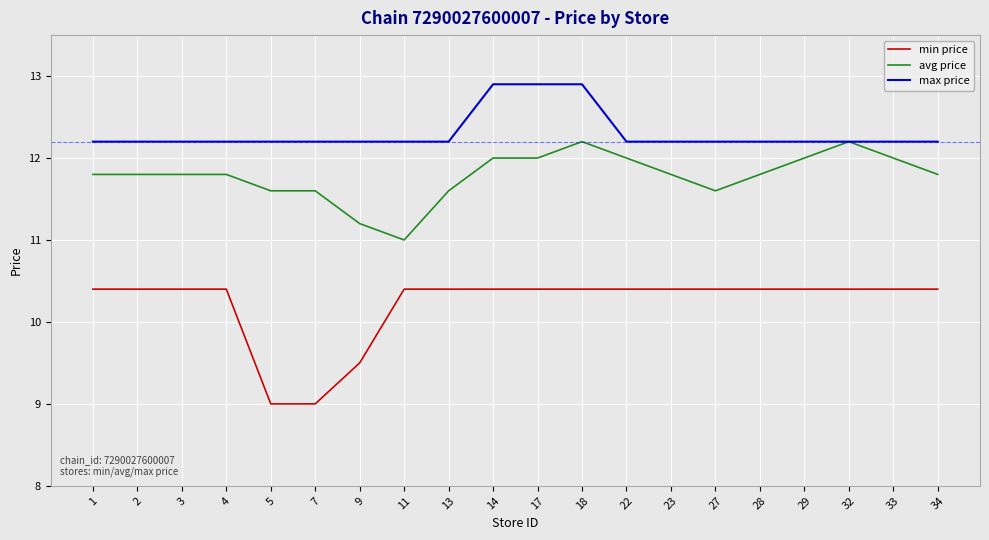

What is the total value across all series at 27?

34.2